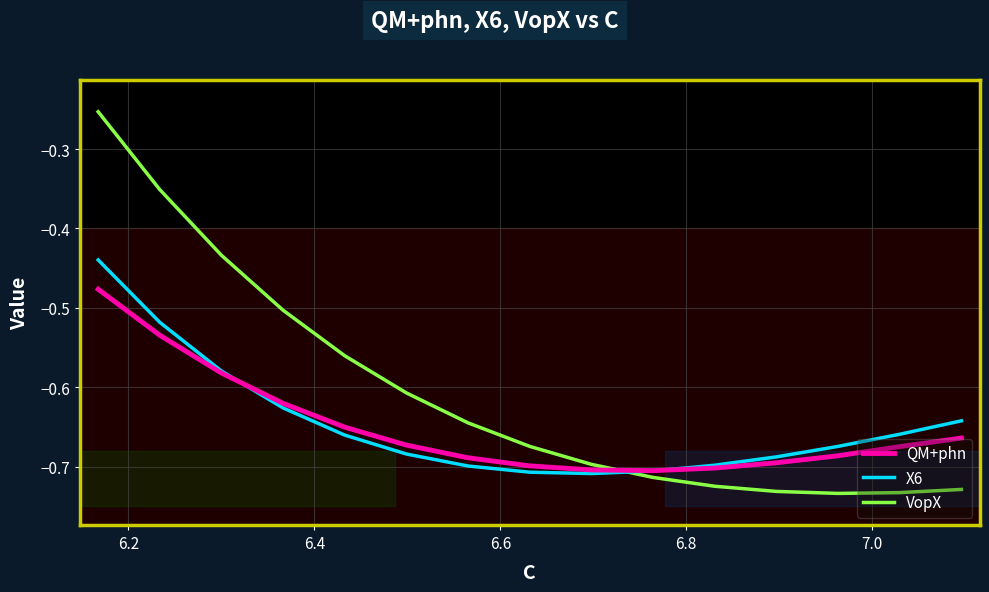

How many lines are shown in the chart?

3